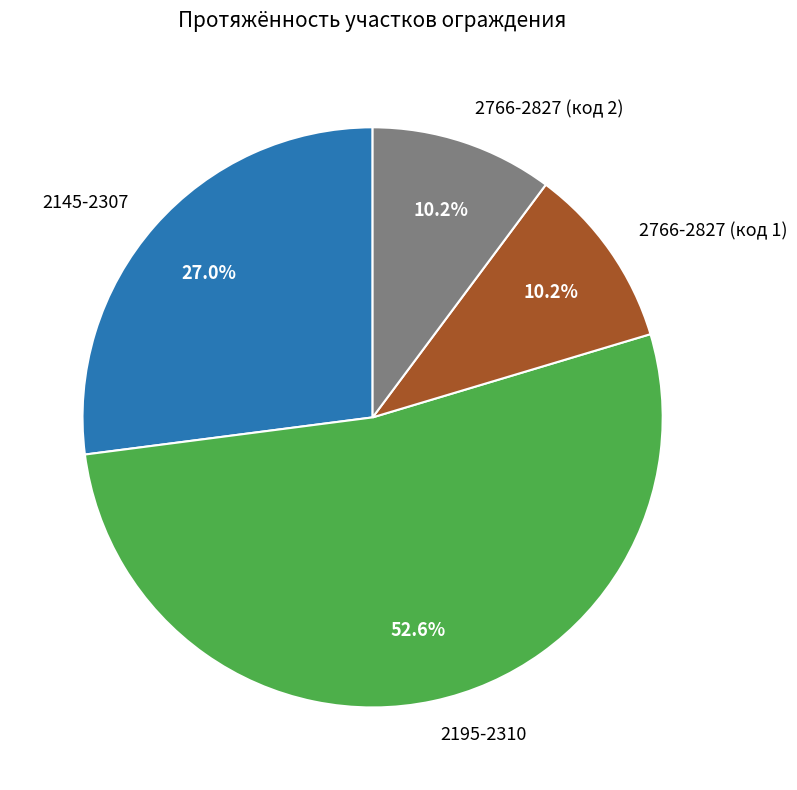

Count the number of slices in the pie.

4